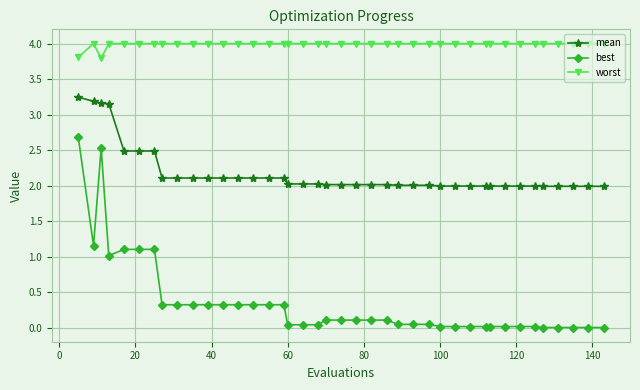

Which series has the largest total across all categories?

worst